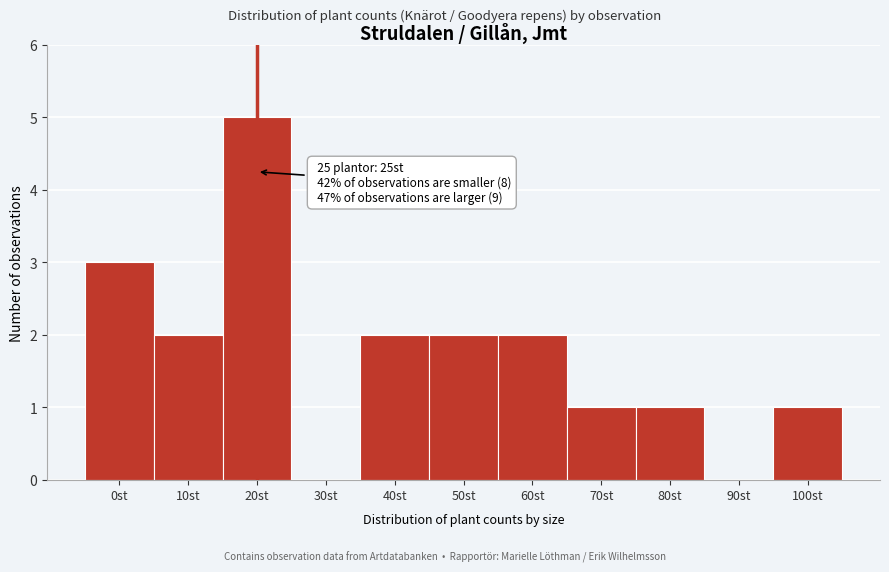

Reading right to left, transcribe all the data shown in this chart.

100st=1	90st=0	80st=1	70st=1	60st=2	50st=2	40st=2	30st=0	20st=5	10st=2	0st=3